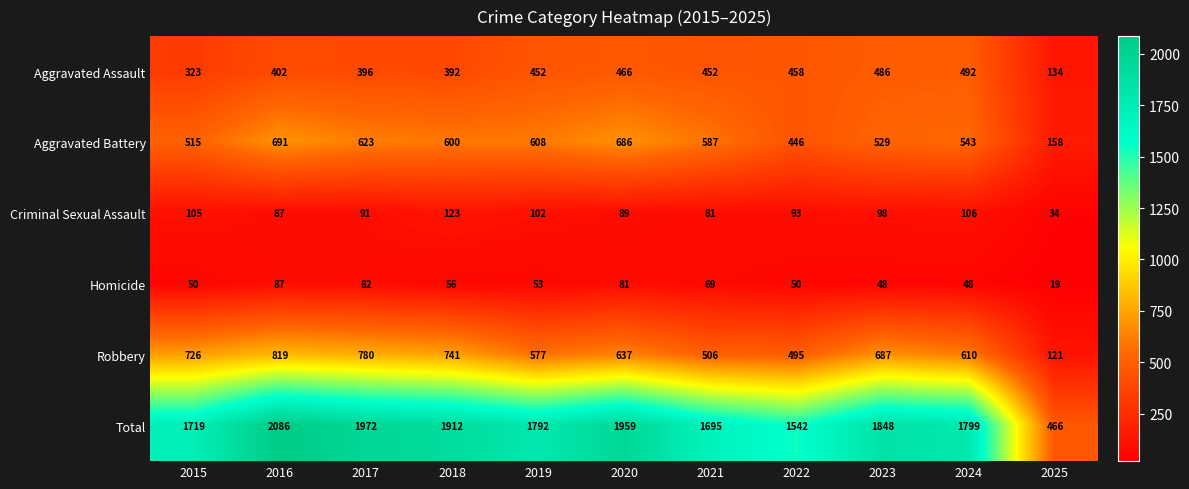

At which category does the chart reach its minimum across all series?

2025